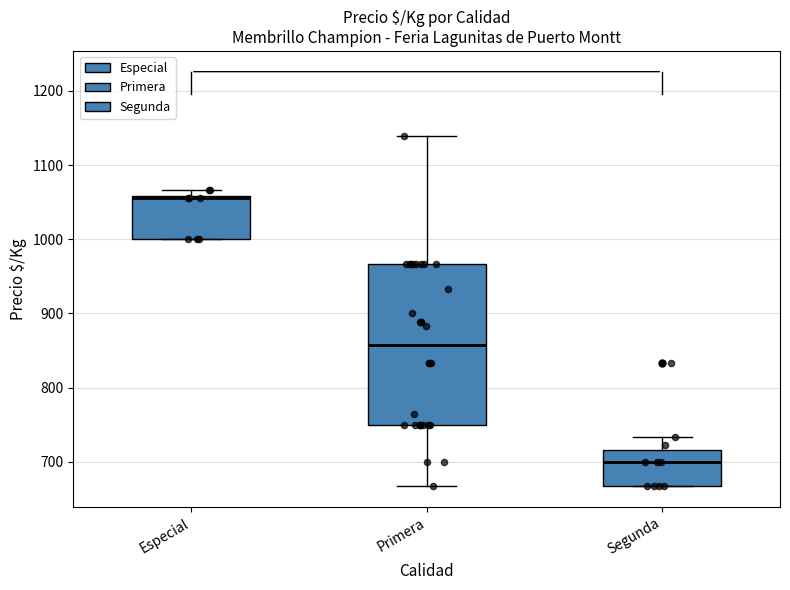

Which box has the highest median line?

Especial